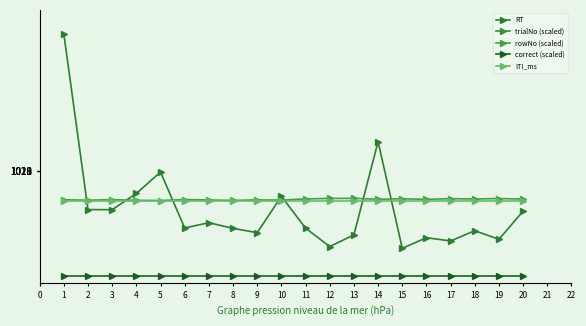

What is the value of the correct (scaled) point at the 14th from the left?

250.0